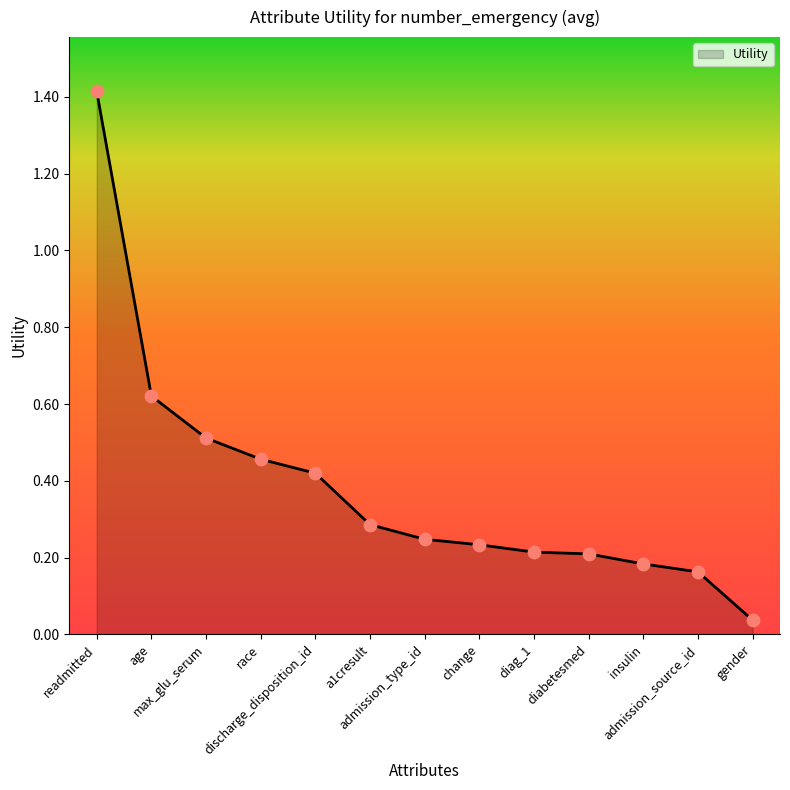

What is the change in value from race to admission_source_id?

-0.3